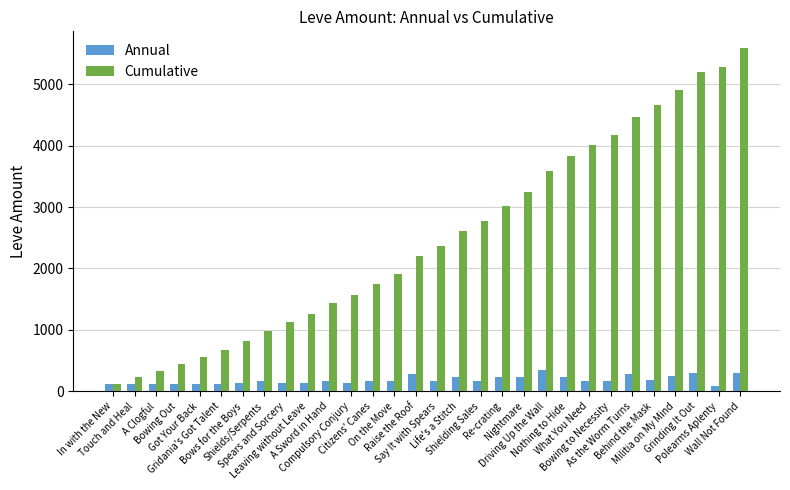

True or false: Annual has a value of 139 at Spears and Sorcery.

True